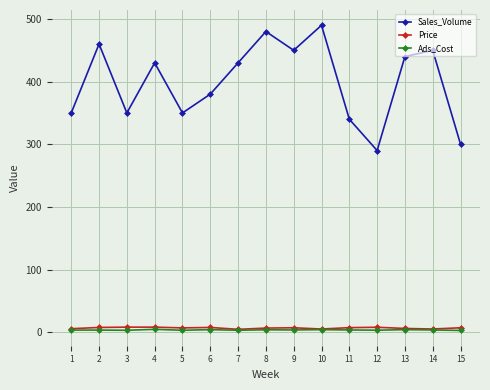

True or false: Ads_Cost has more than 1 interior local peaks.

True